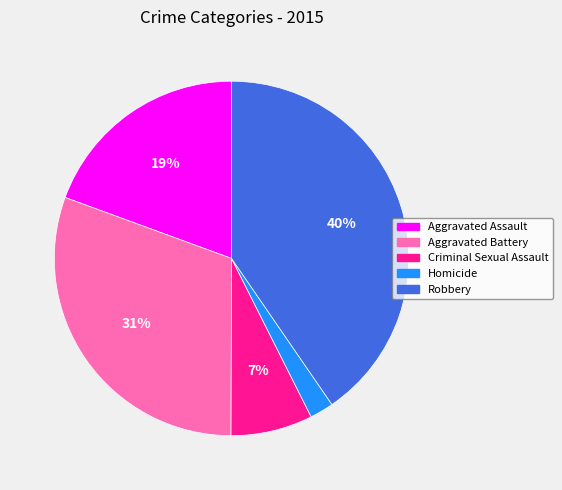

Which slice is the largest?

Robbery